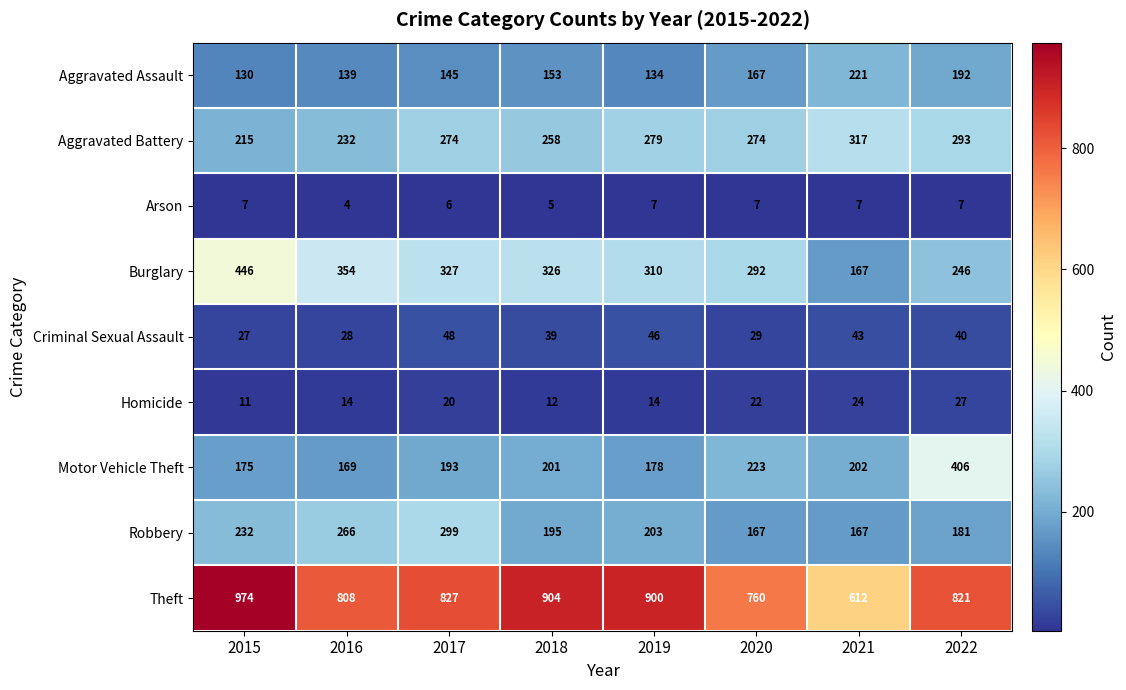

What is the sum of the Homicide values at 2018 and 2022?

39